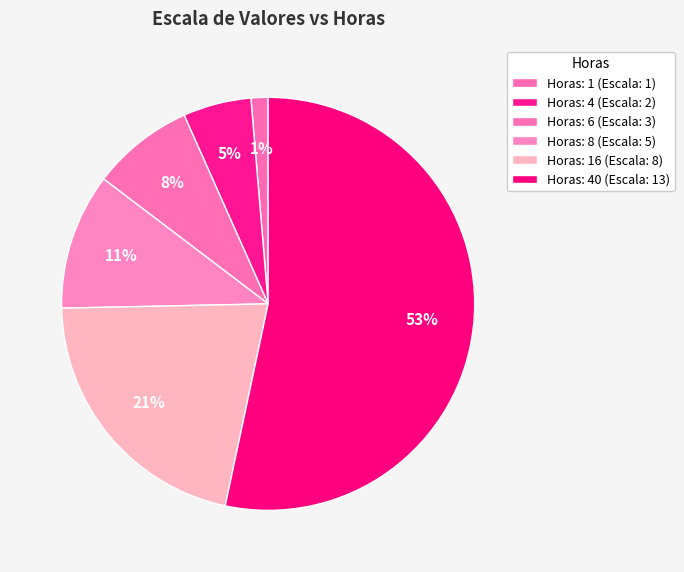

Count the number of slices in the pie.

6